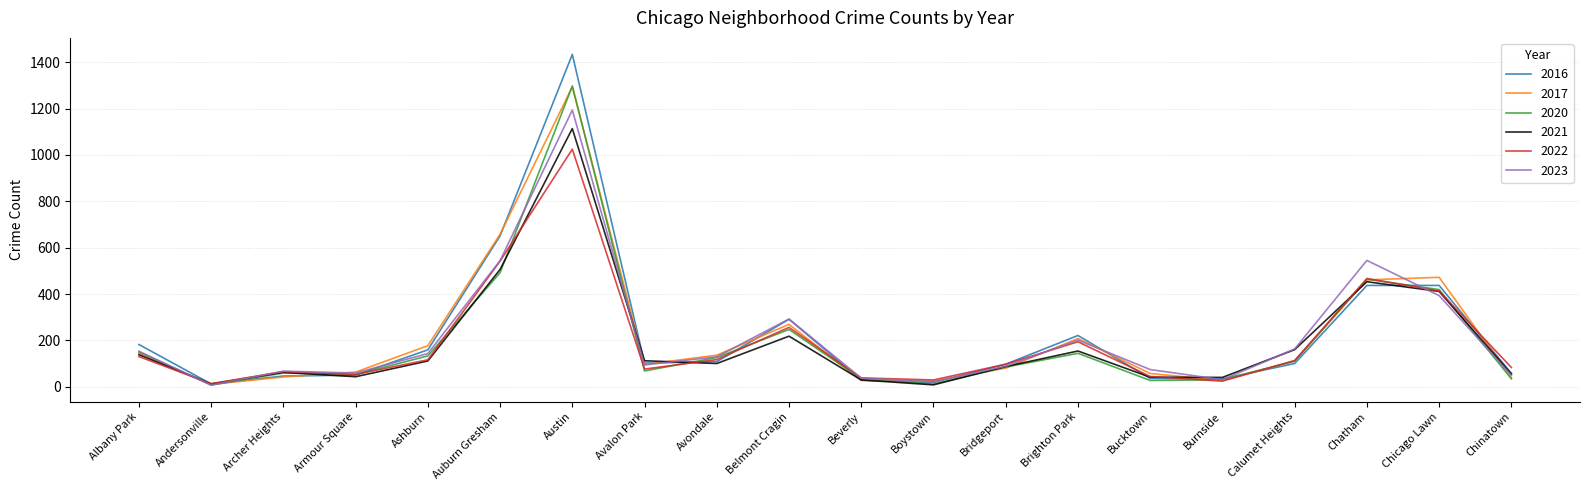

Is the value of 2022 at Avalon Park greater than the value of 2021 at Armour Square?

Yes